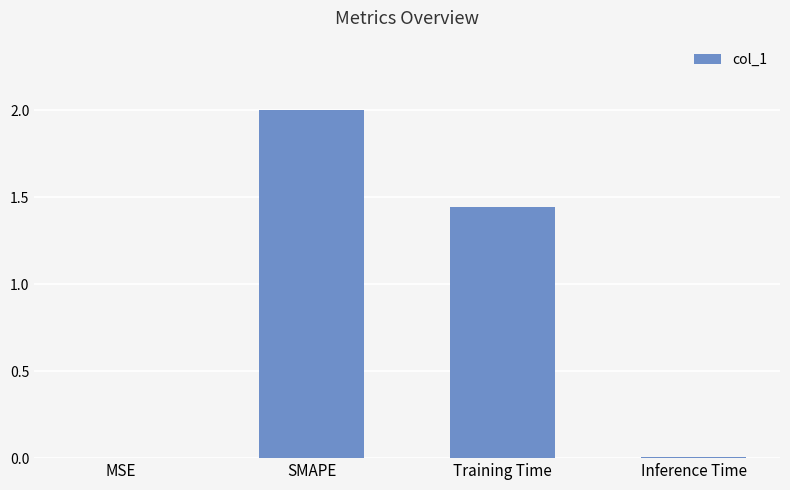

Where is the data nearest to the value 1?

Training Time